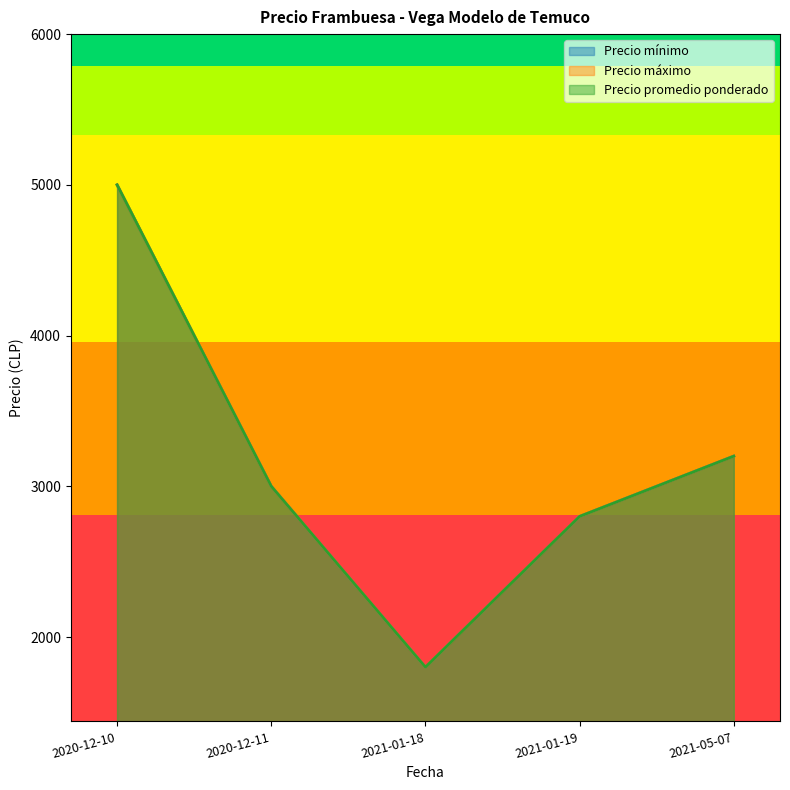

What is the difference between the maximum and minimum values in the Precio promedio ponderado series?

3200